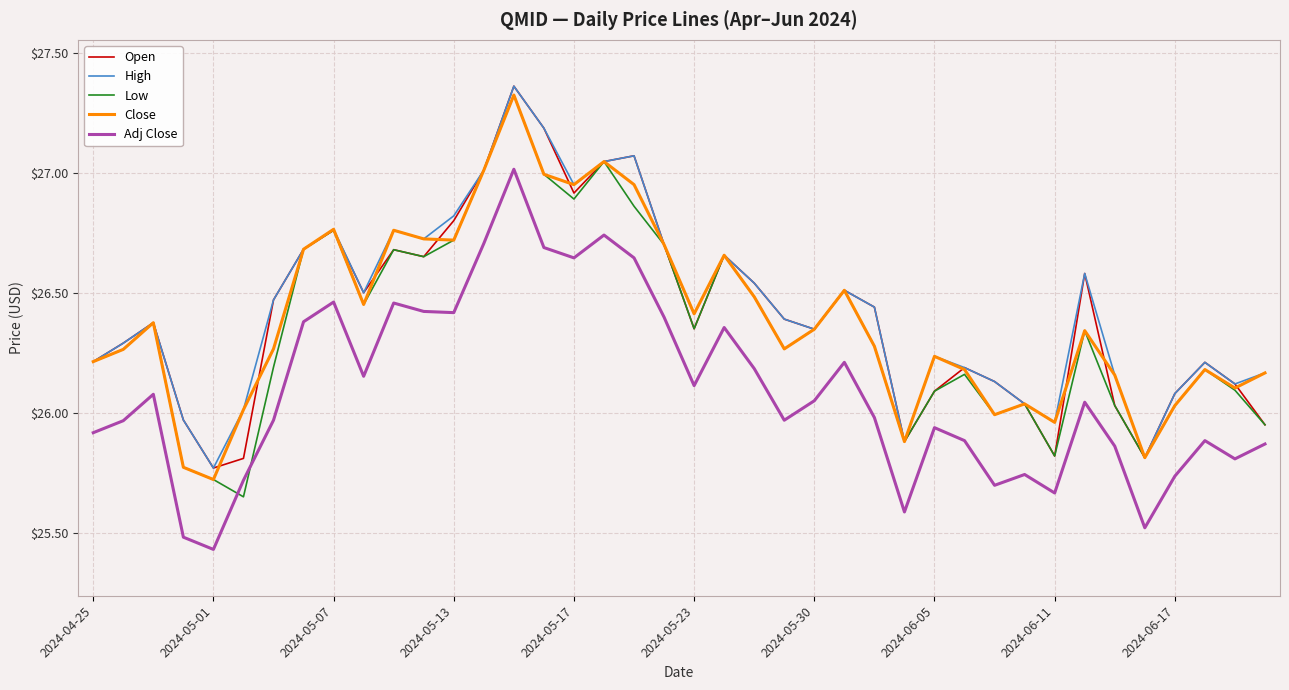

How many lines are shown in the chart?

5